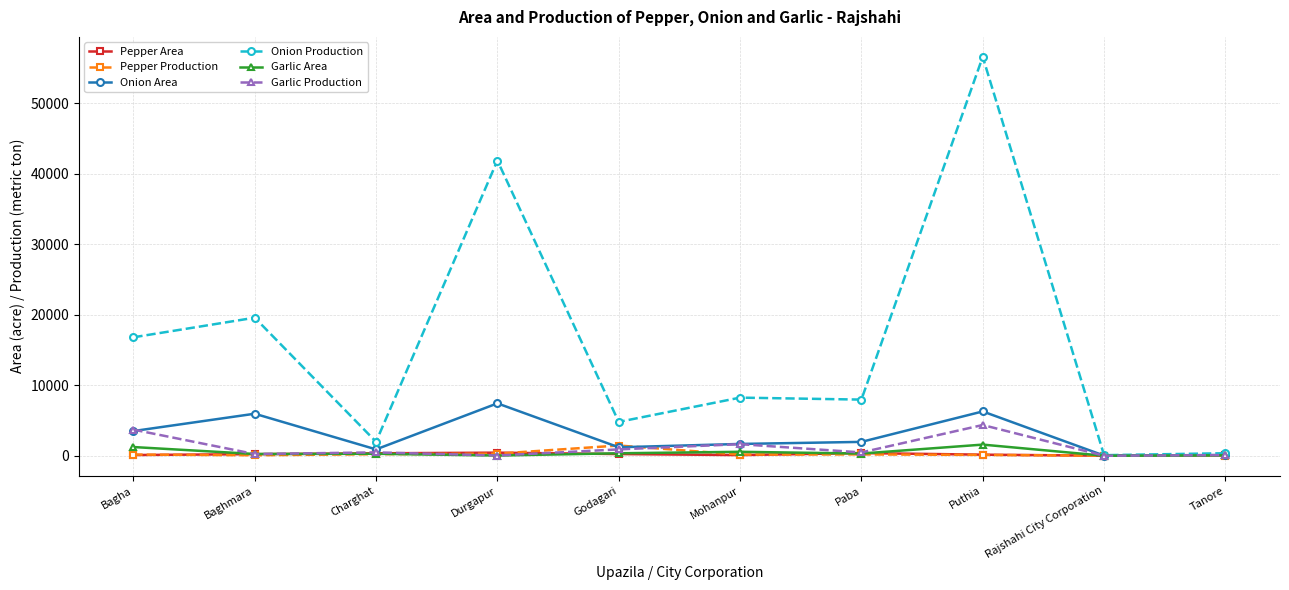

What is the highest value of the Garlic Production series?

4360